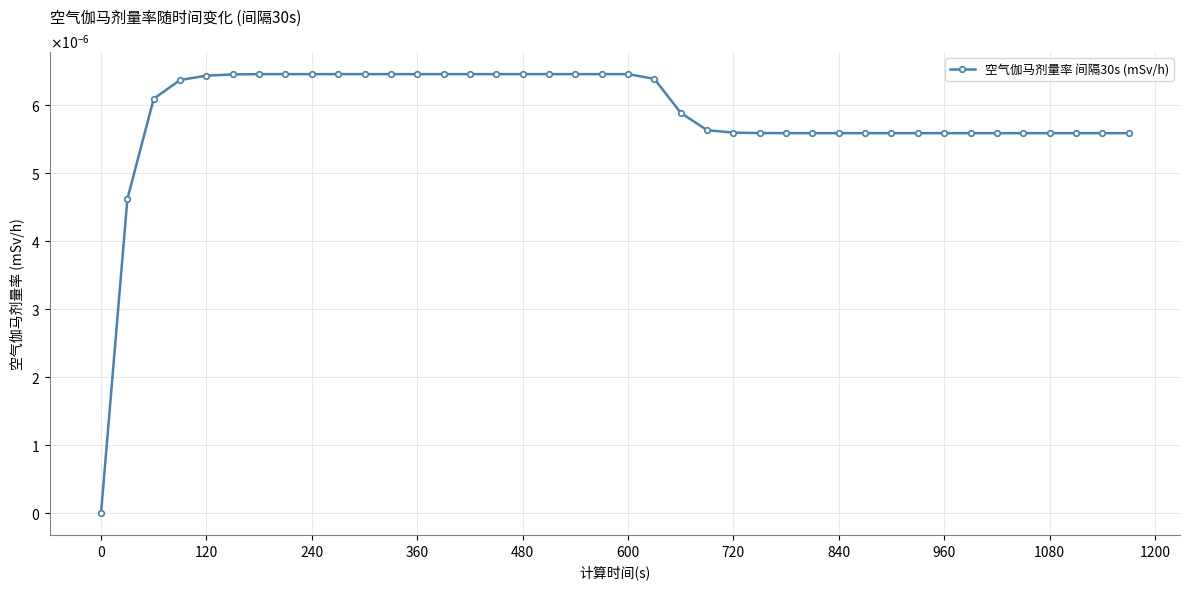

Is this an area chart (filled region under the line)?

No